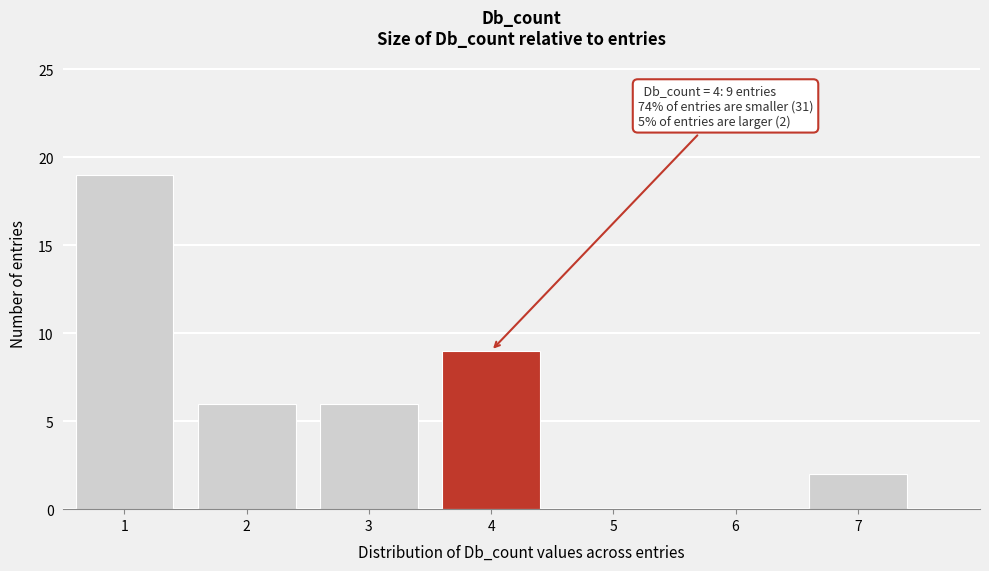

Which range on the x-axis has the tallest bar?

0.5 to 1.5